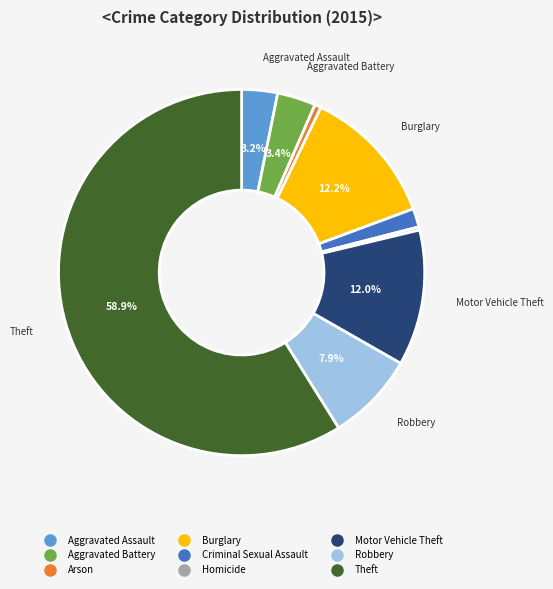

Between Criminal Sexual Assault and Aggravated Battery, which is larger?

Aggravated Battery